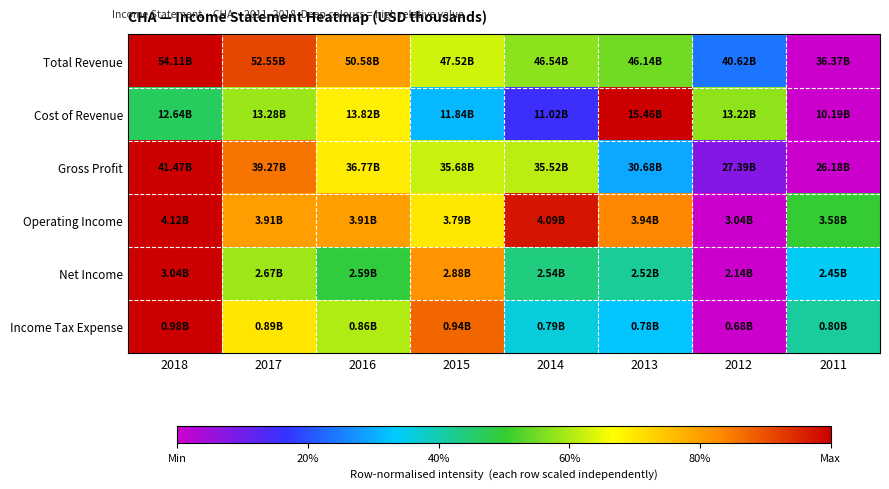

At which category is the sum across all series the highest?

2018